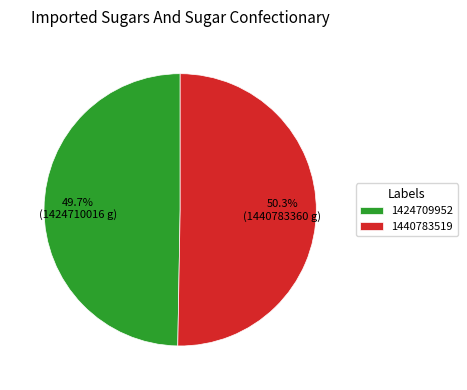

What percentage is the 1440783519 slice, to the nearest percent?

50%